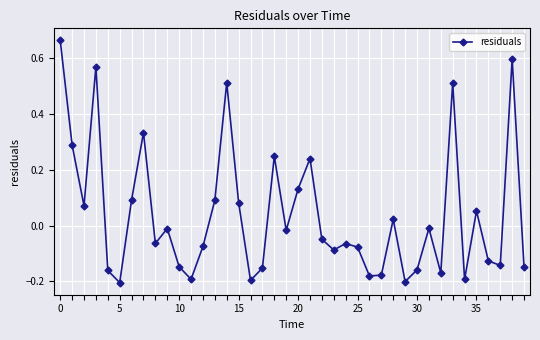

What is the sum of all values?

1.5